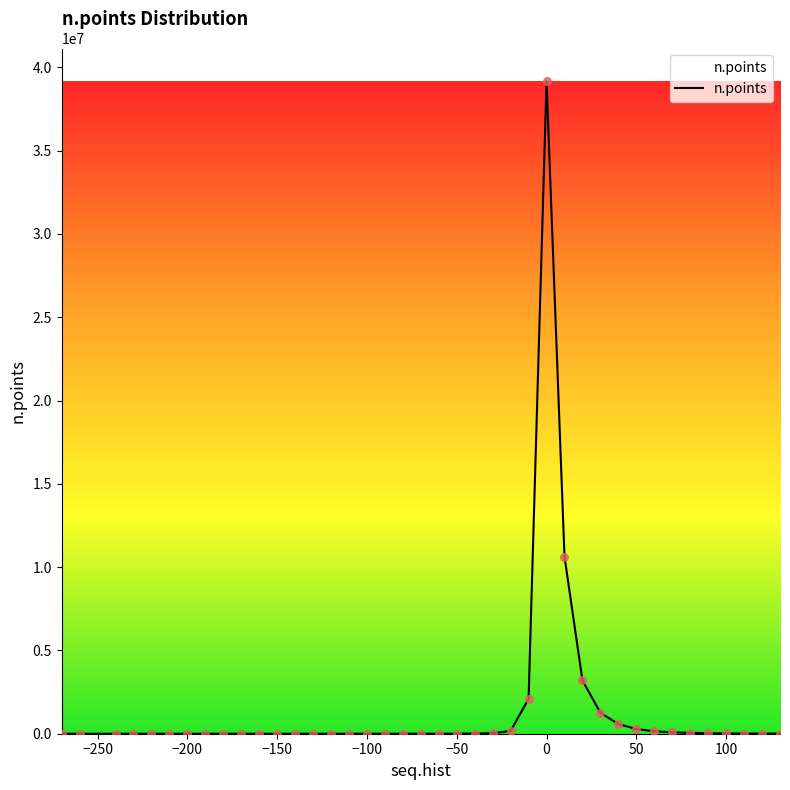

What is the difference between the maximum and minimum values?

39174488.0